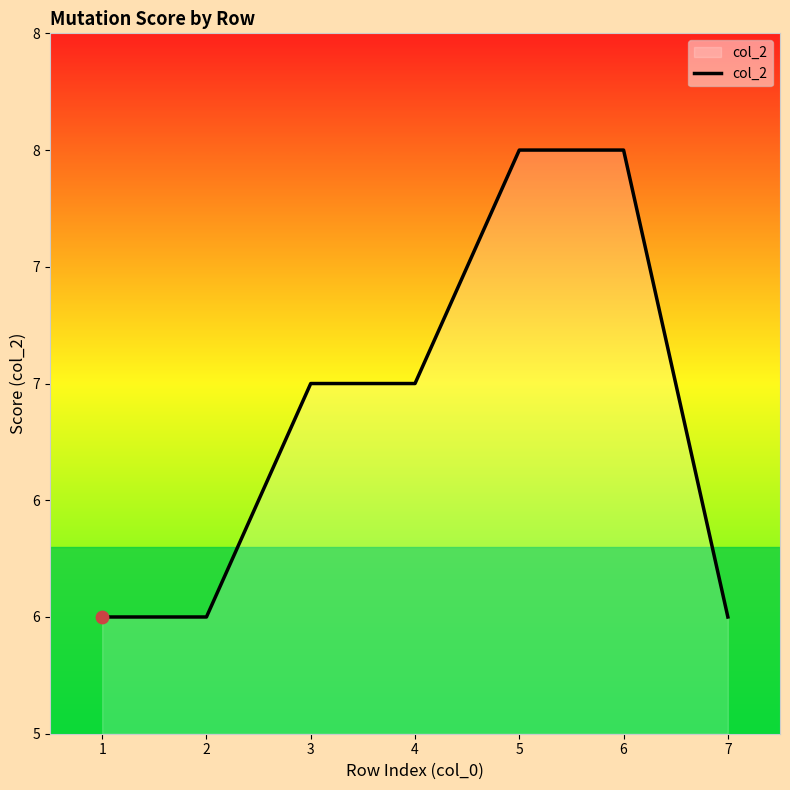

Approximately how many times larger is the value at 3 compared to 7?

1.2